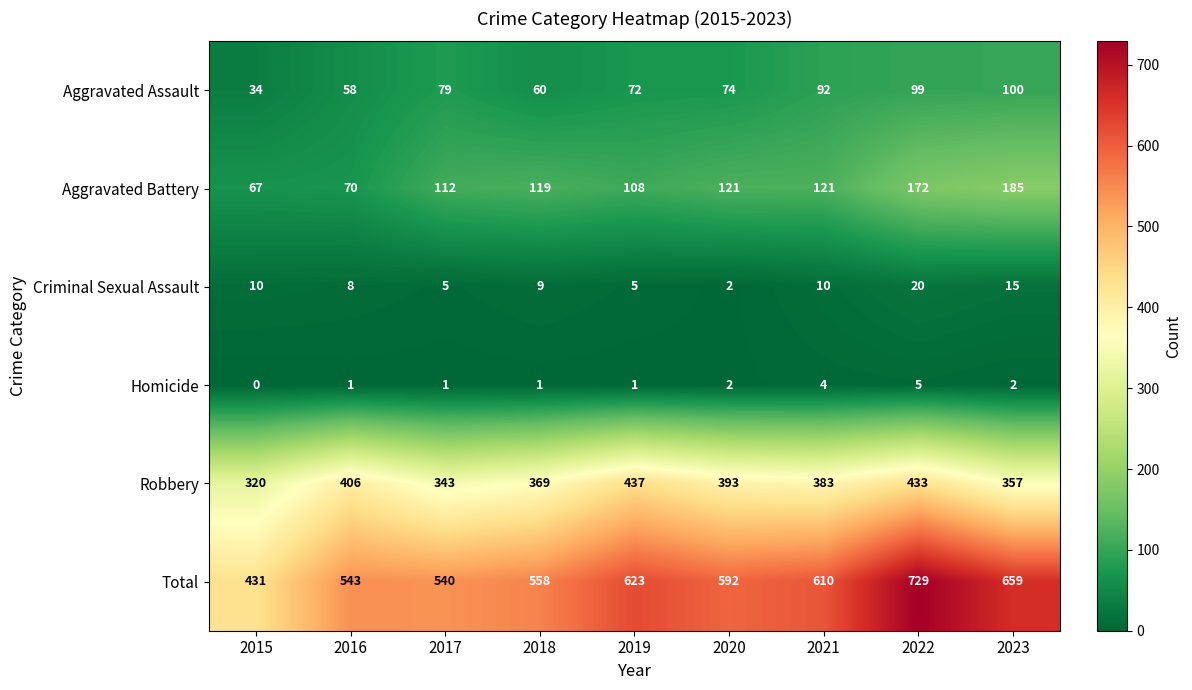

True or false: Homicide has a value of 2 at 2021.

False